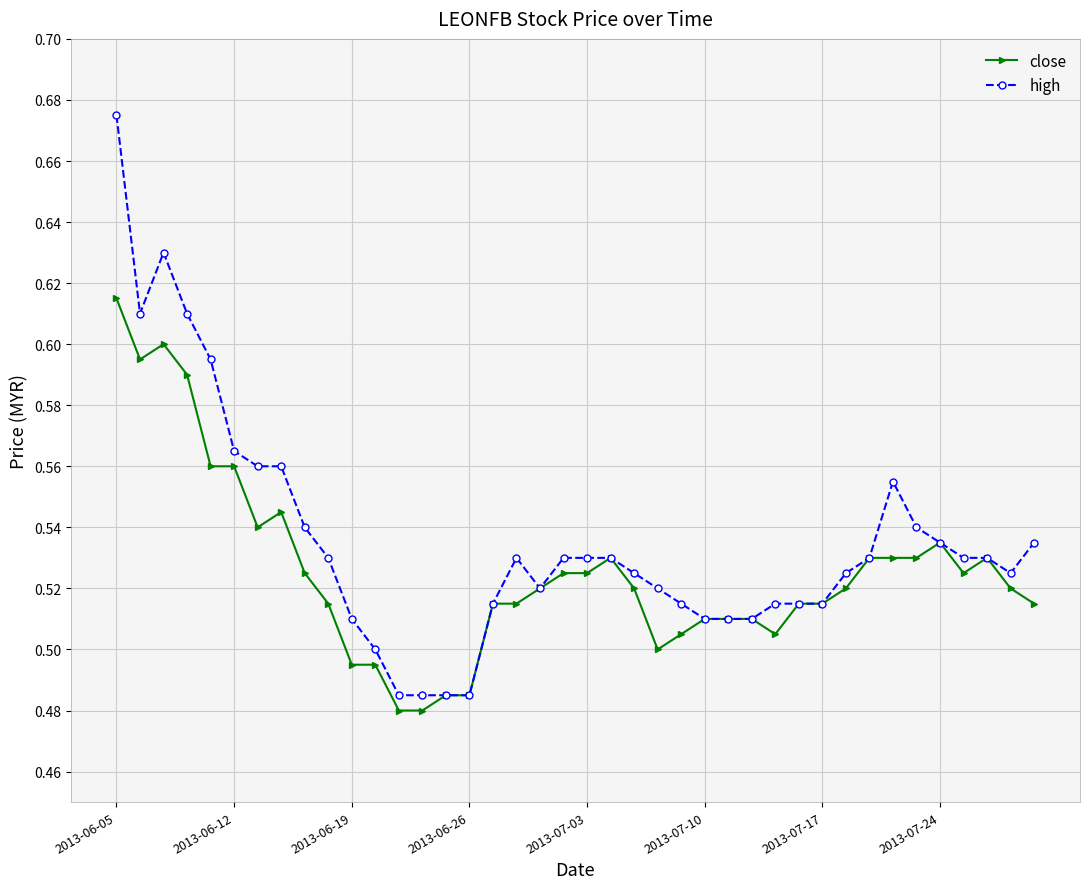

Which series has the widest spread of values?

high